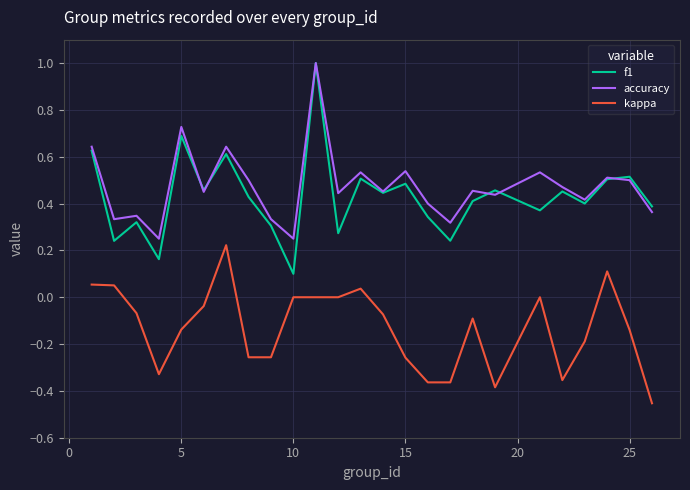

At how many categories does at least one series exceed 0?

25